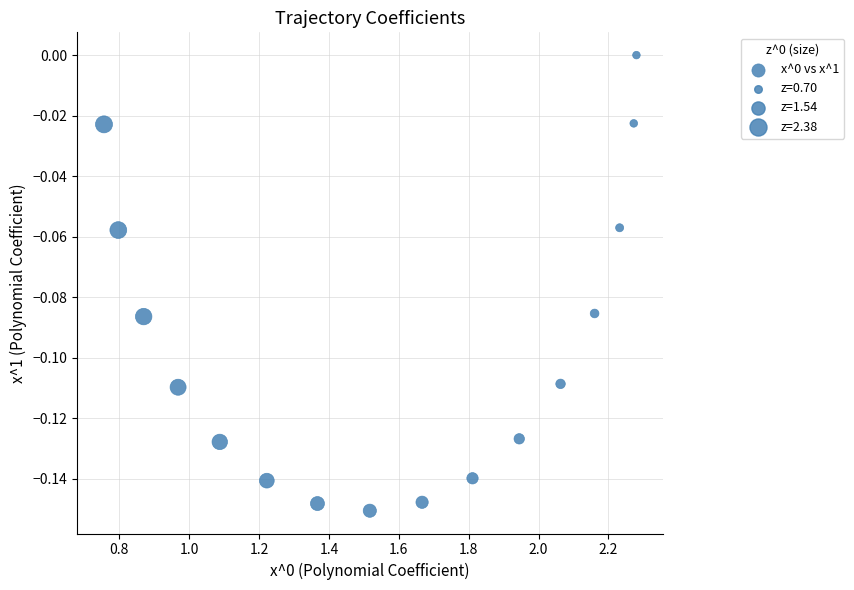

What is the range of X values (max minus min)?

1.5